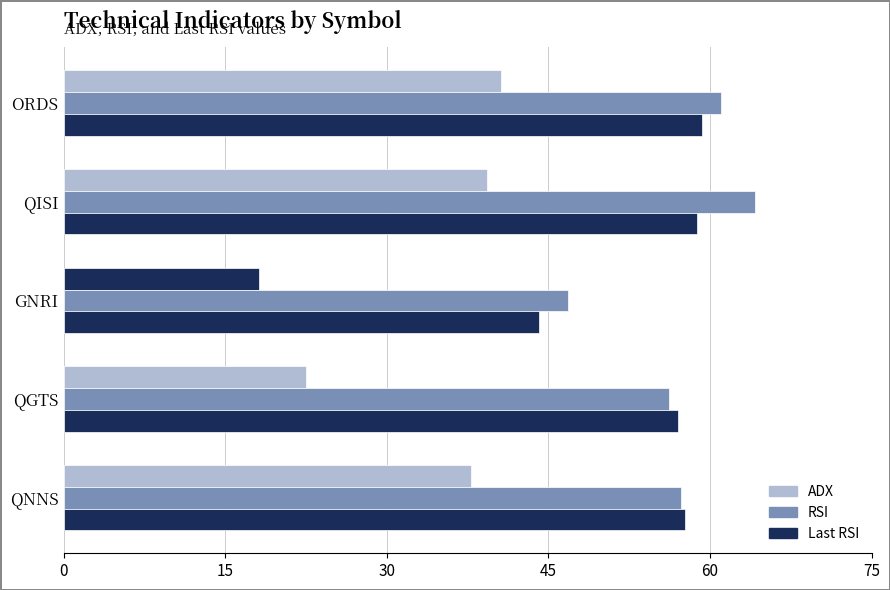

Count the number of data series in this chart.

3